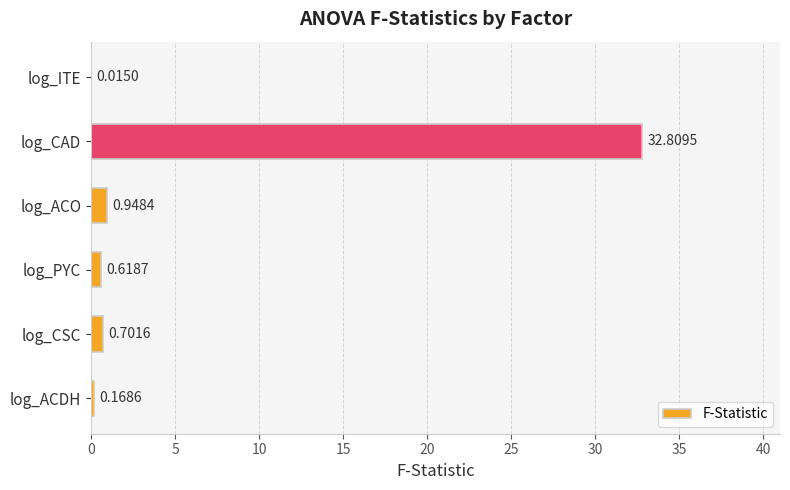

At which label is the value closest to 16?

log_ACO